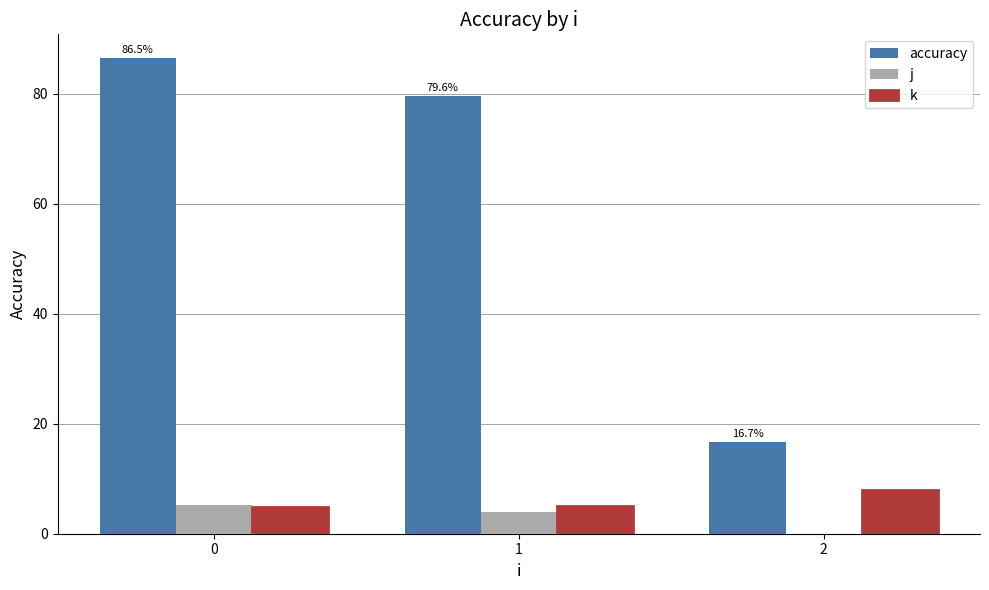

The accuracy series shows 29.1 at 2. True or false?

False